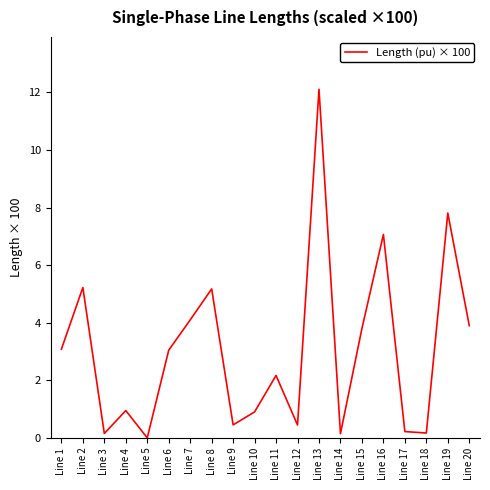

What is the difference between the maximum and minimum values?

12.1